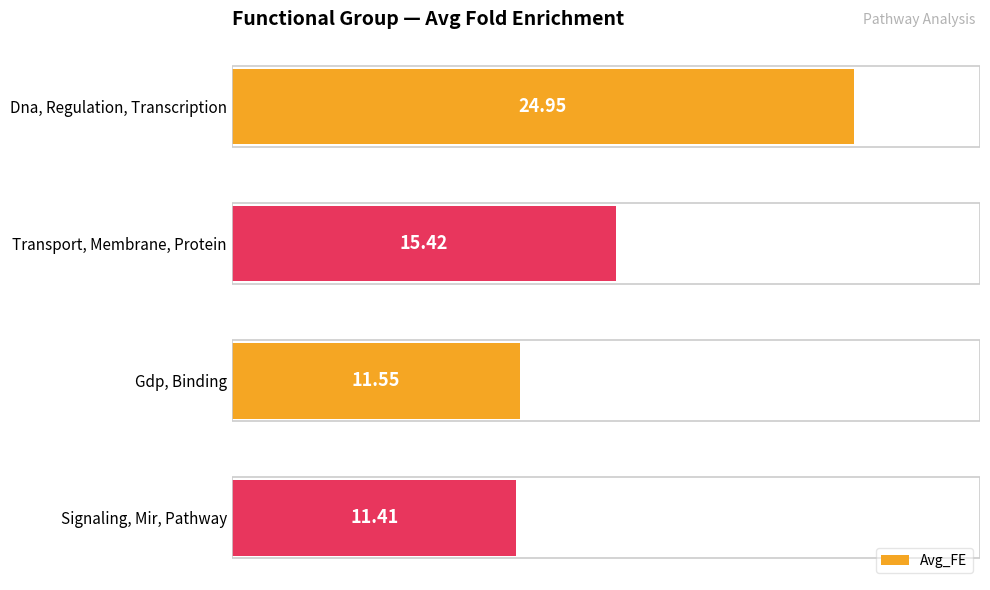

Does the chart contain any negative values?

No